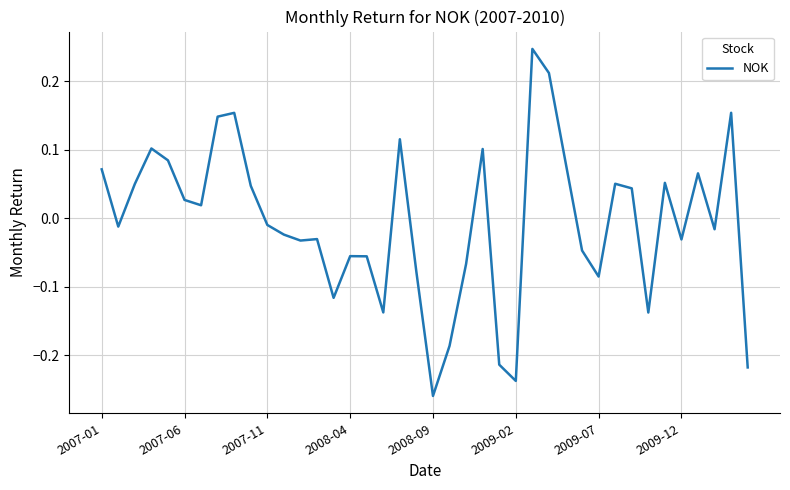

What is the maximum value shown in the chart?

0.2